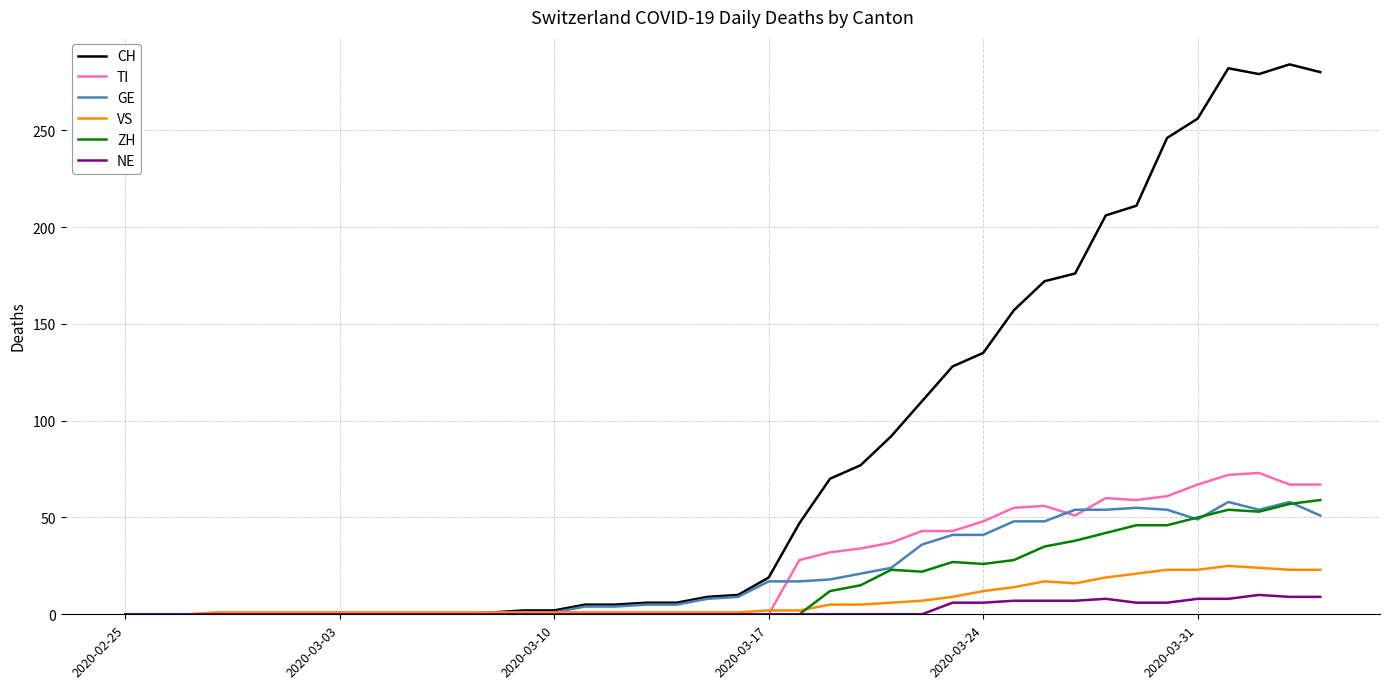

Which series has the largest range (max minus min)?

CH